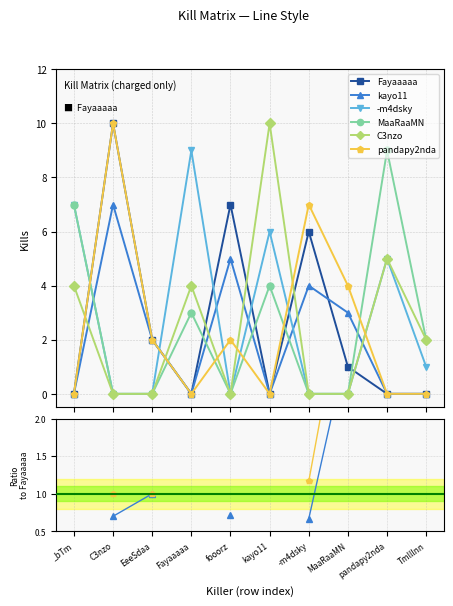

True or false: C3nzo and -m4dsky intersect in this chart.

False